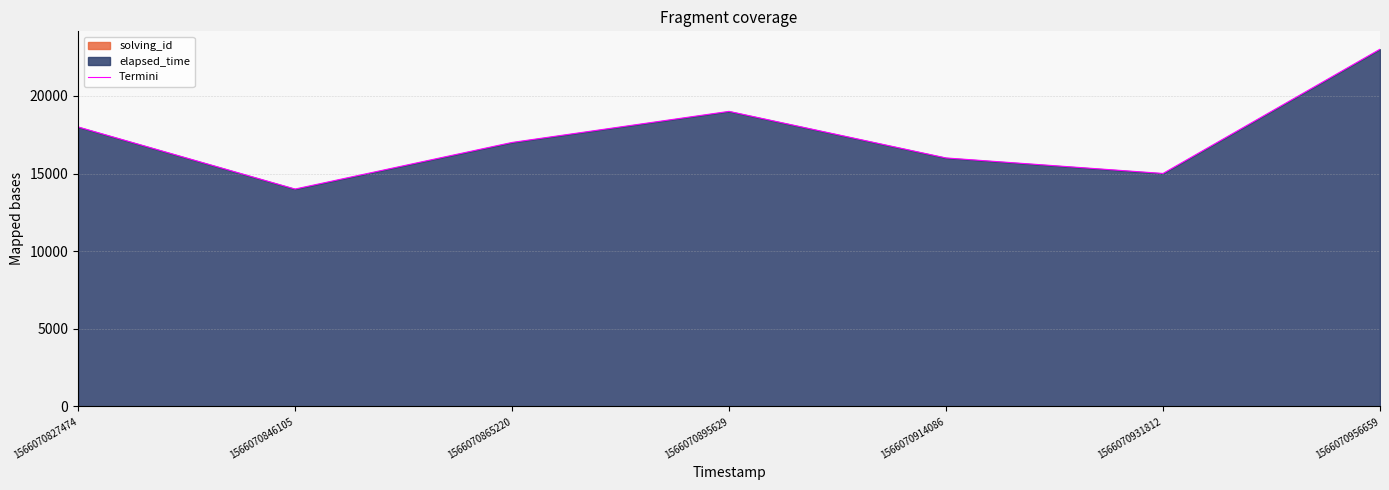

What is the difference between the second highest and second lowest values?

3998